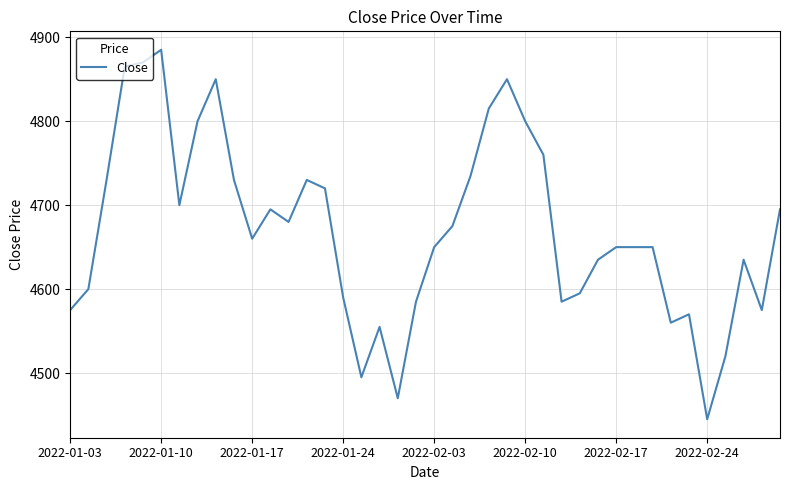

What is the maximum value shown in the chart?

4885